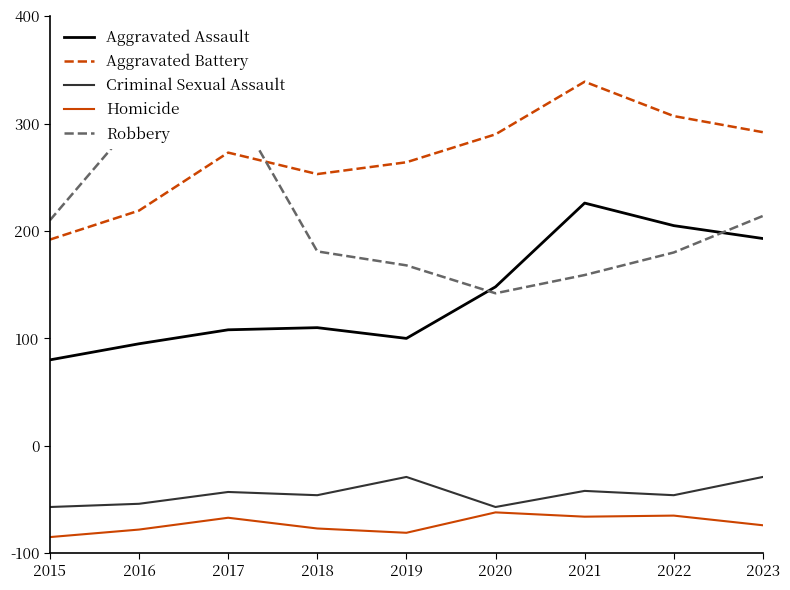

What is the maximum value for Robbery?

426